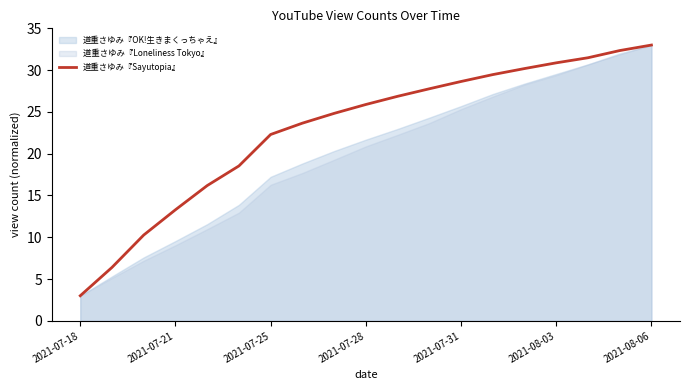

What is the difference between the values at 13 and 14?

0.7